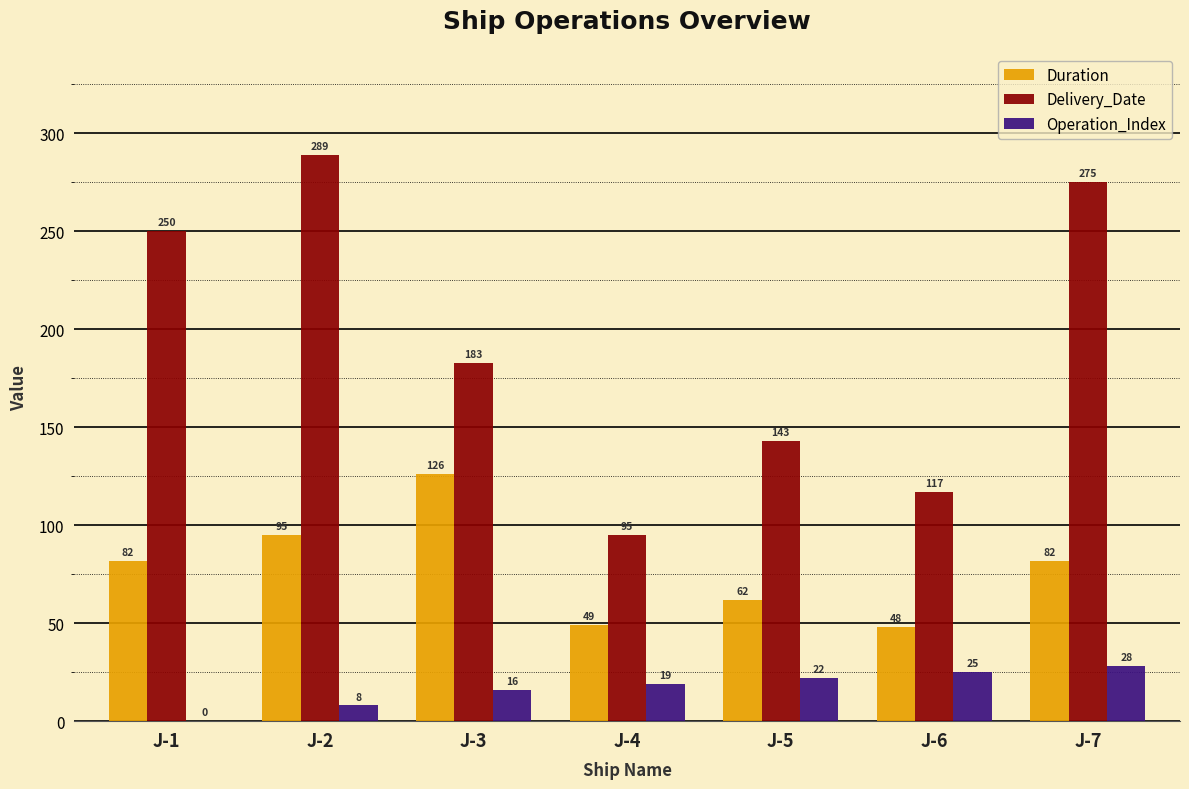

Reading left to right, transcribe all the data shown in this chart.

Duration: 82	95	126	49	62	48	82
Delivery_Date: 250	289	183	95	143	117	275
Operation_Index: 0	8	16	19	22	25	28